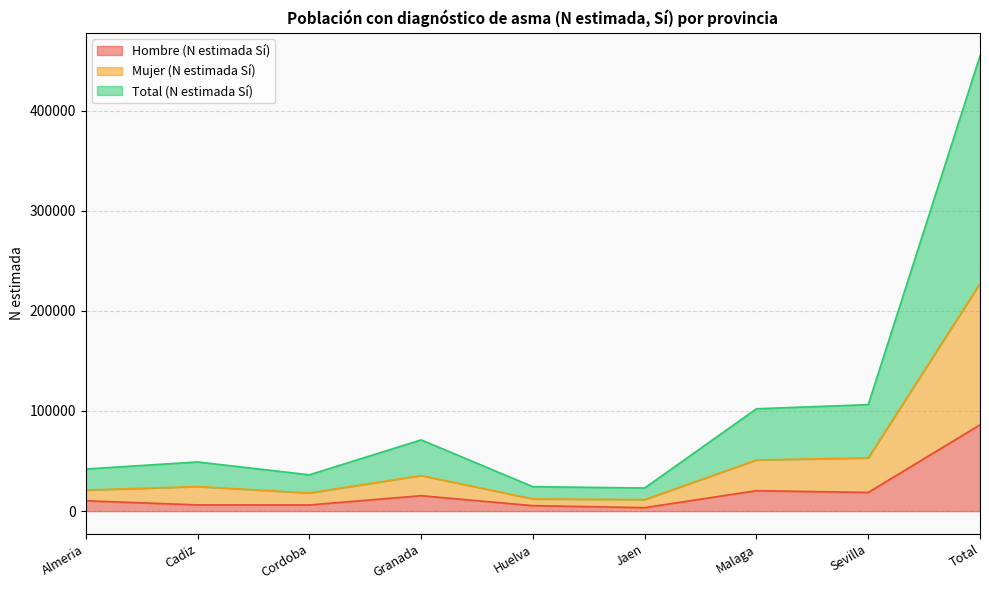

True or false: Hombre (N estimada Sí) and Mujer (N estimada Sí) cross at least once.

False